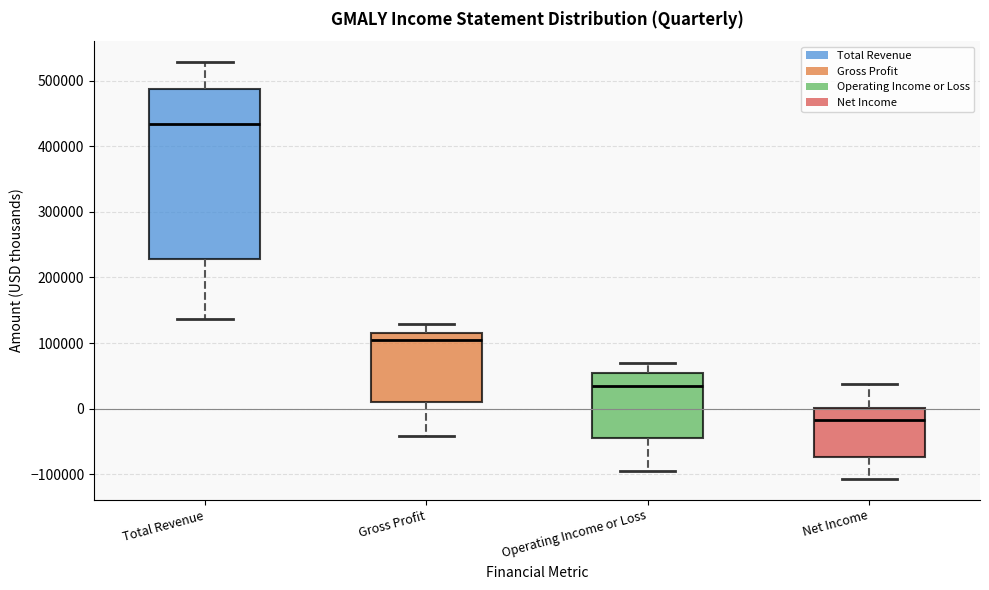

Comparing the boxes themselves (not the whiskers), which one is the tallest?

Total Revenue